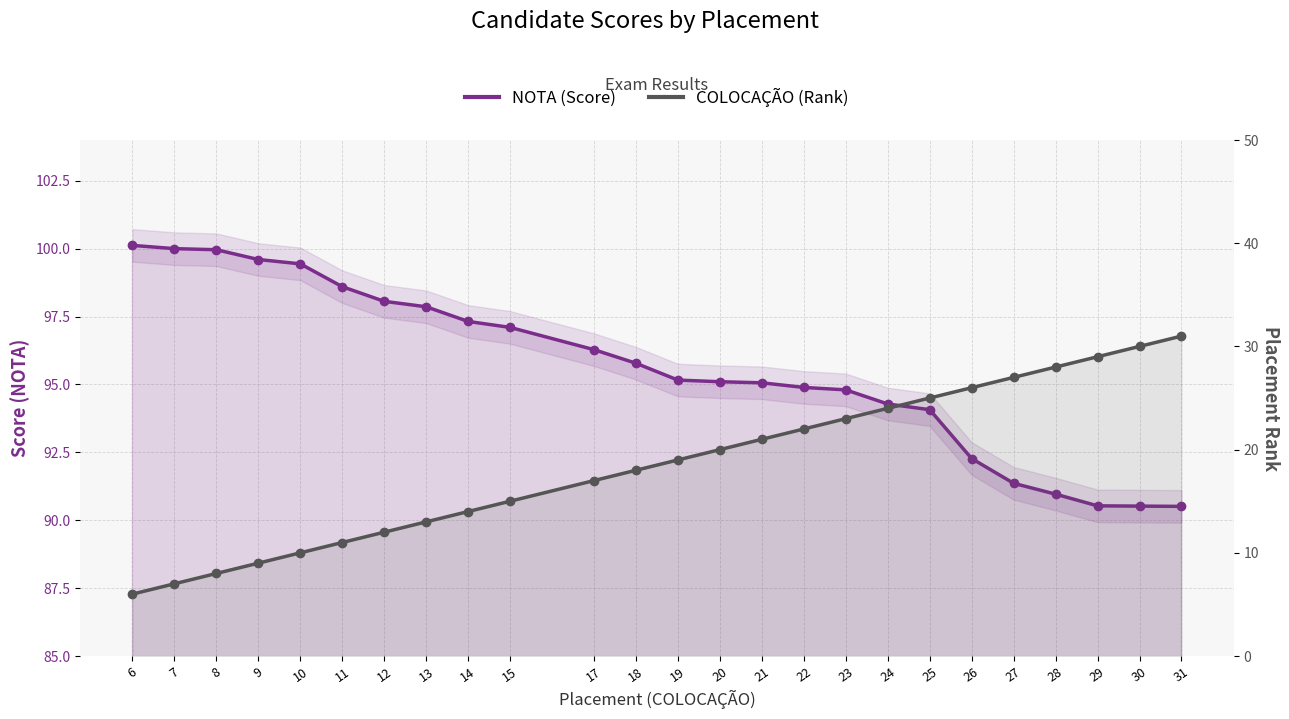

What is the total value across all series at 11?

109.6